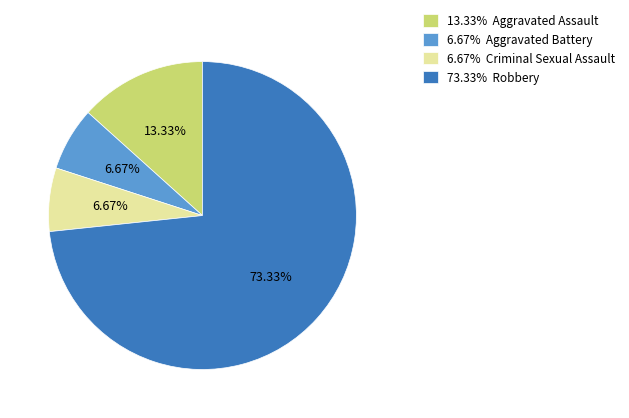

Combined, do 73.33% Robbery and 6.67% Aggravated Battery account for over 50%?

Yes